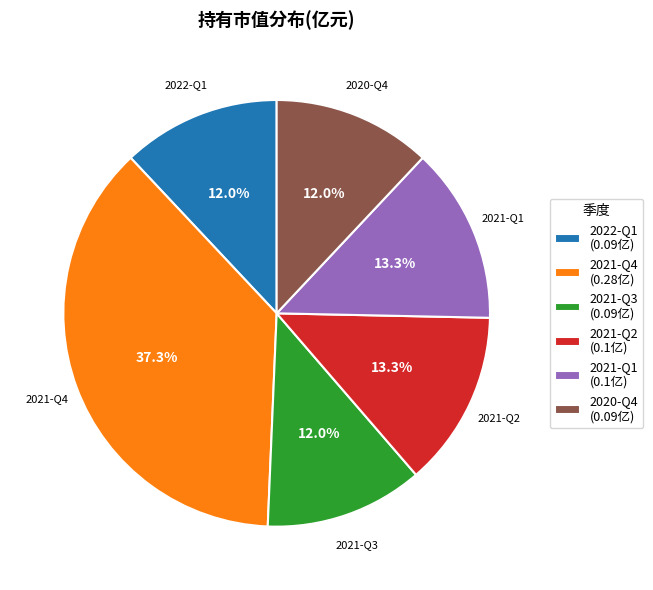

Is there a majority slice in this chart?

No